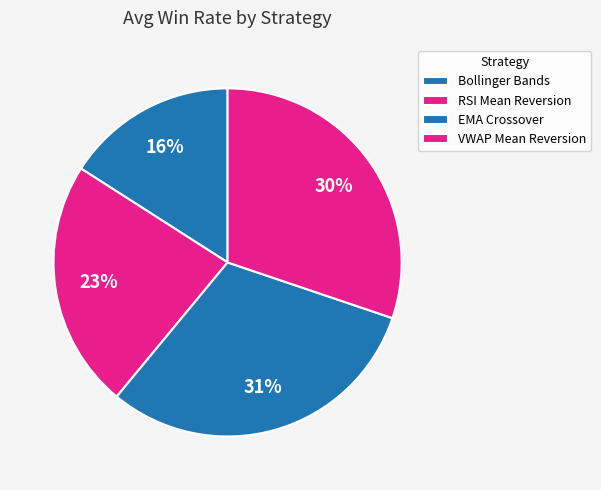

The RSI Mean Reversion slice represents 23% of the pie. True or false?

True